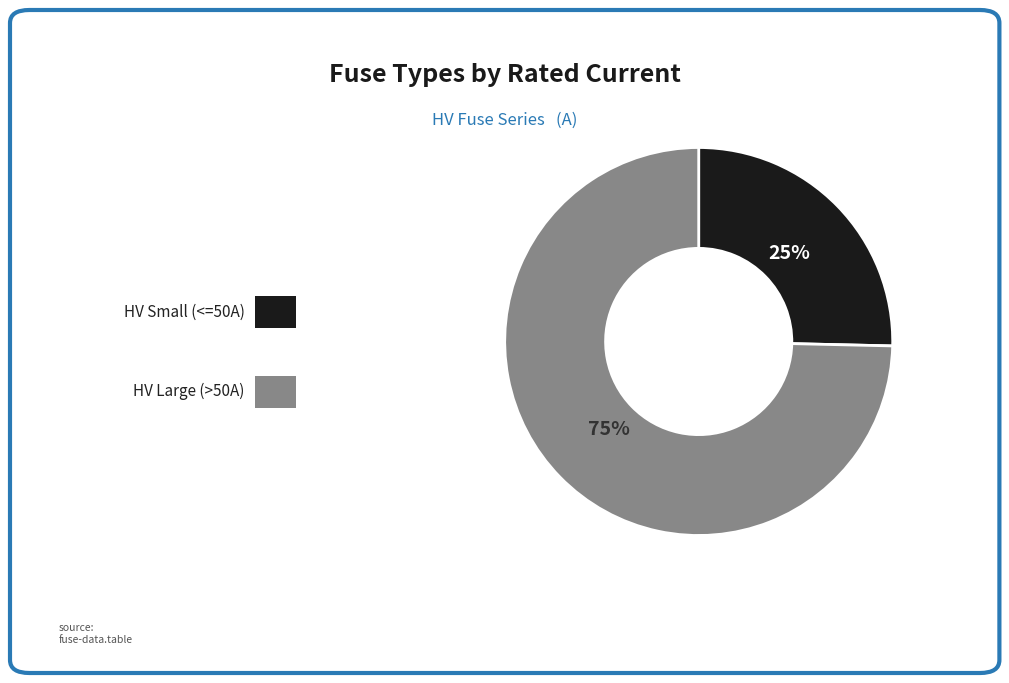

Is there any slice that represents more than half of the pie?

Yes